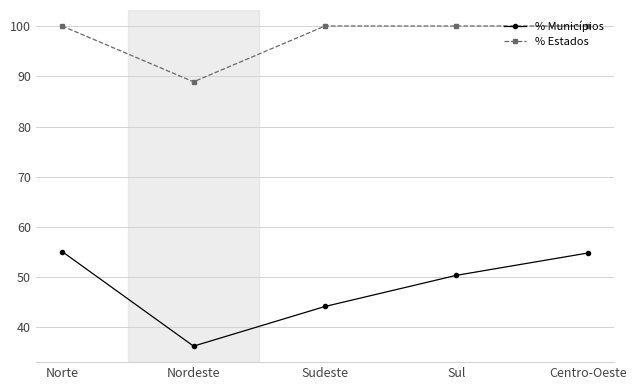

At how many categories does at least one series exceed 90?

4